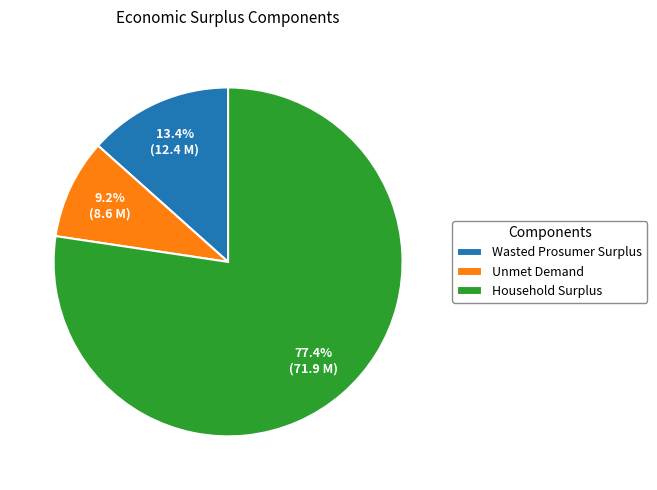

Is Wasted Prosumer Surplus the majority of the pie?

No